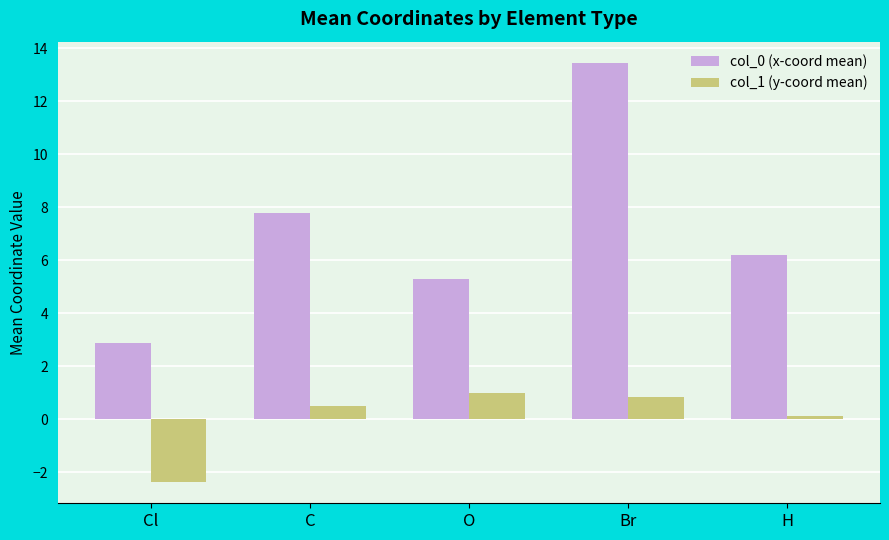

How many data points in col_1 (y-coord mean) are above 0?

4